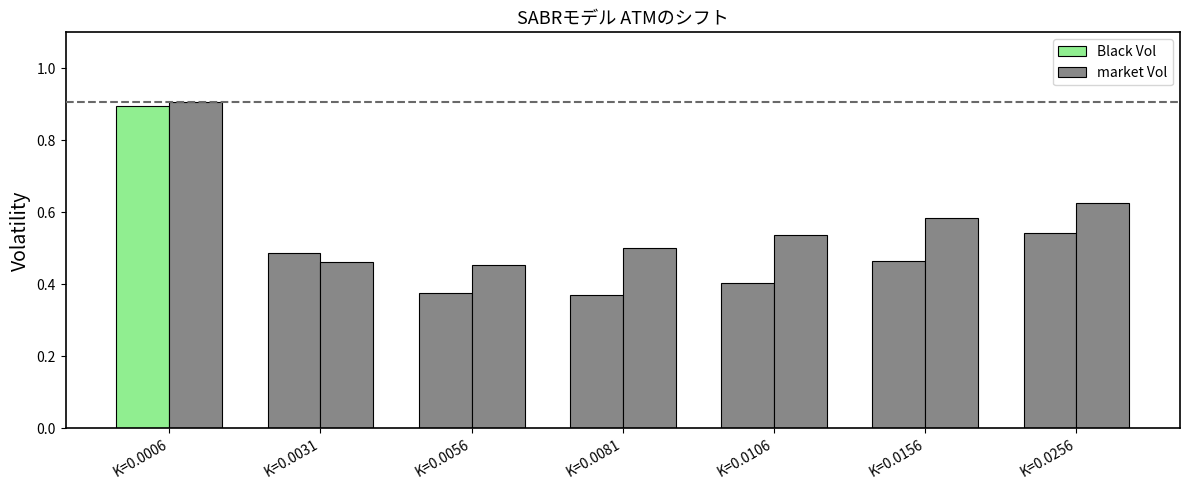

Is the value of Black Vol at K=0.0156 greater than the value of market Vol at K=0.0156?

No